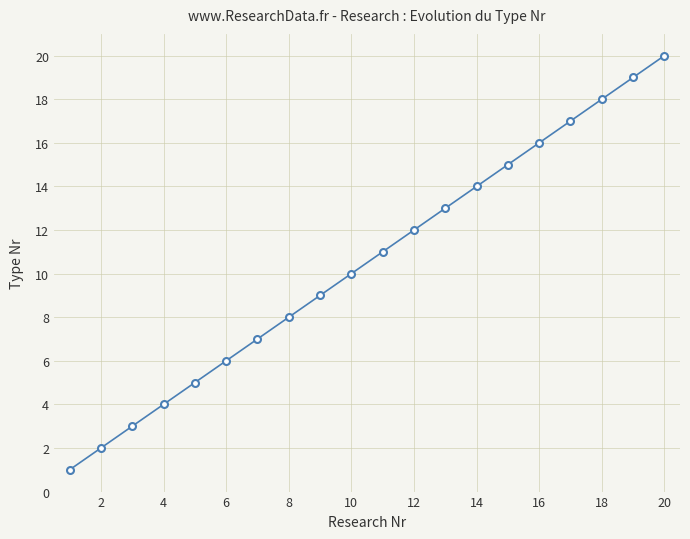

True or false: the data has more than 1 interior local peaks.

False